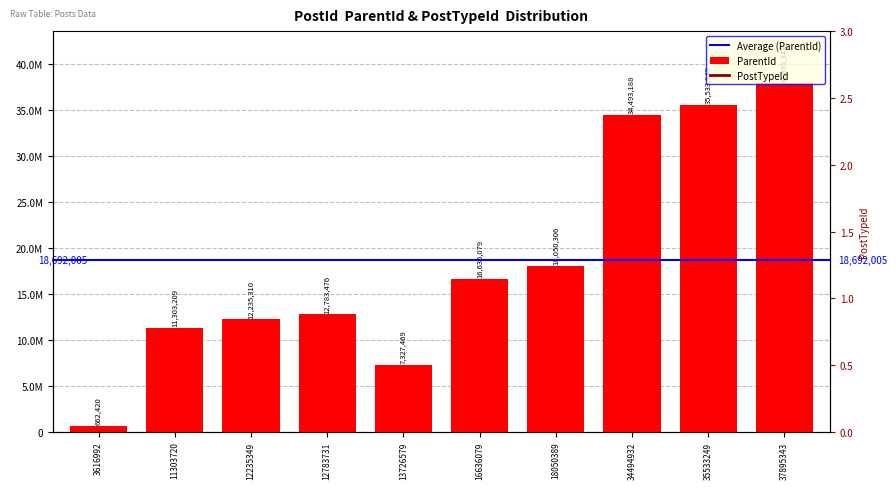

Which category has the lowest value in the PostTypeId series?

16636079